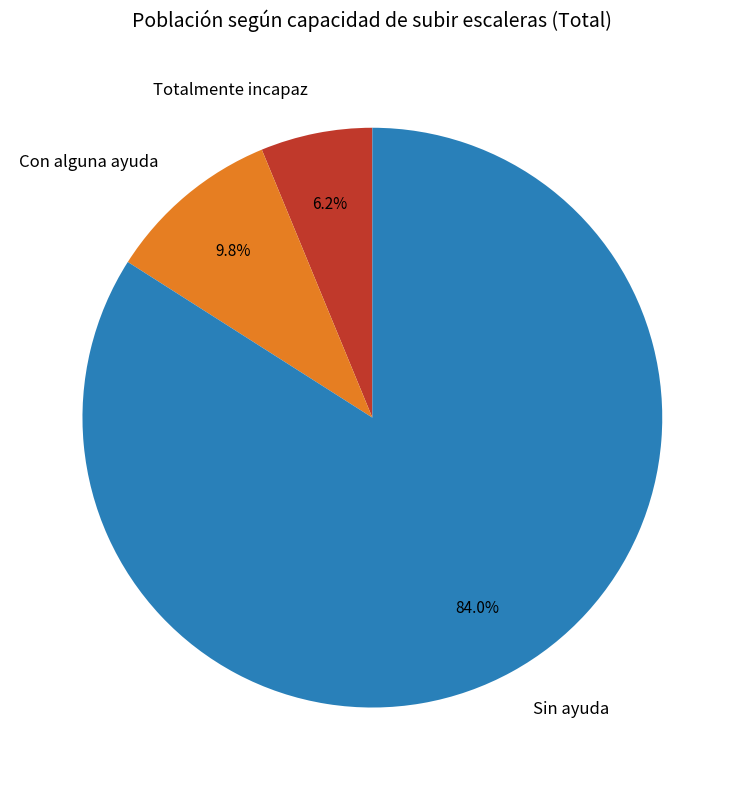

What is the majority slice?

Sin ayuda